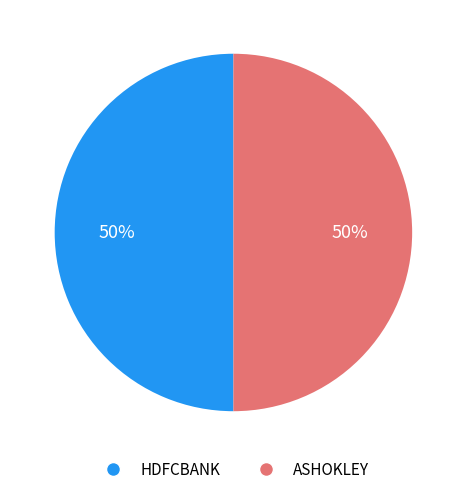

Combined, do HDFCBANK and ASHOKLEY account for over 50%?

Yes